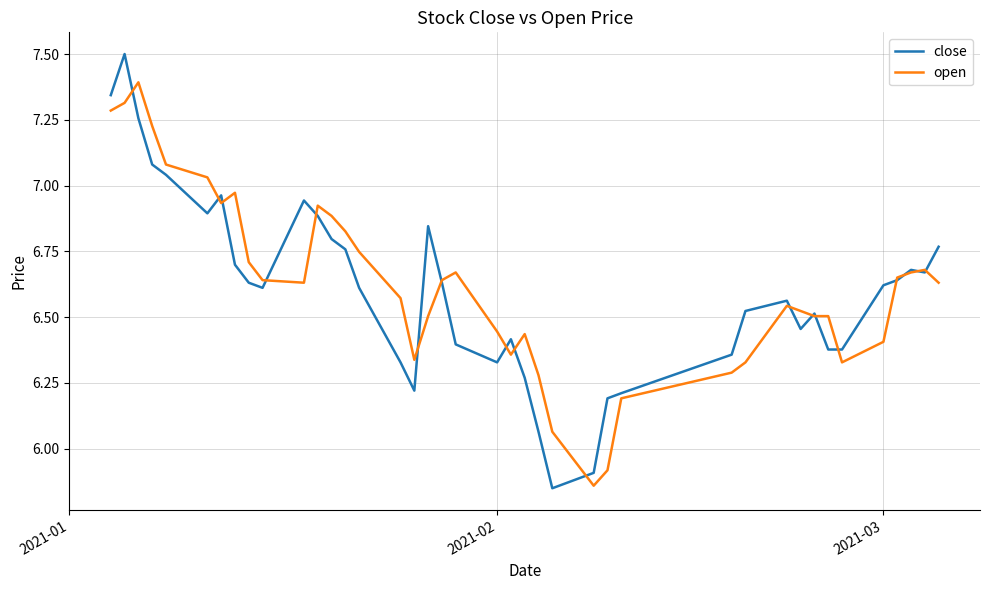

Rank the series by their maximum value, from highest to lowest.

close, open